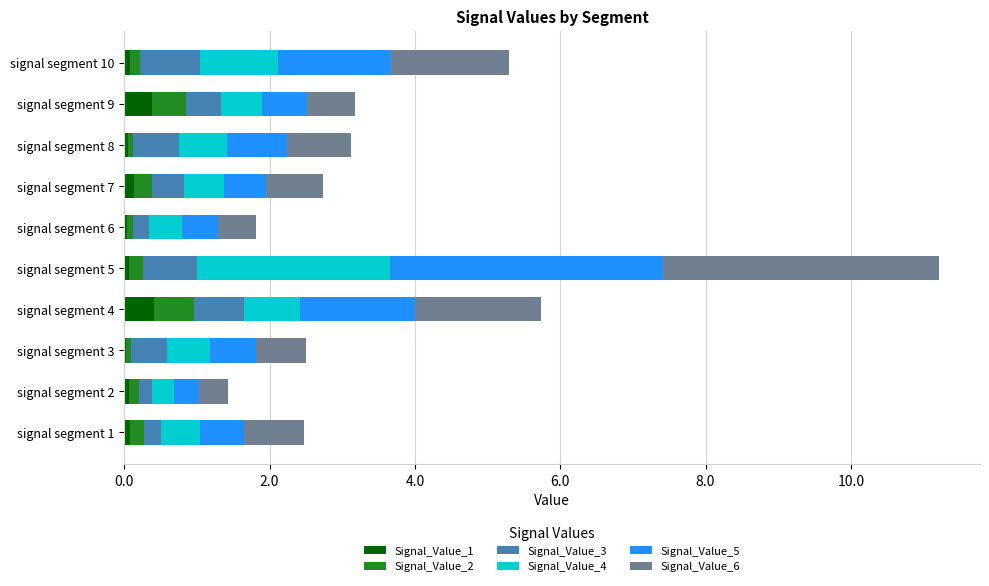

What is the sum of all Signal_Value_1 values?

1.3